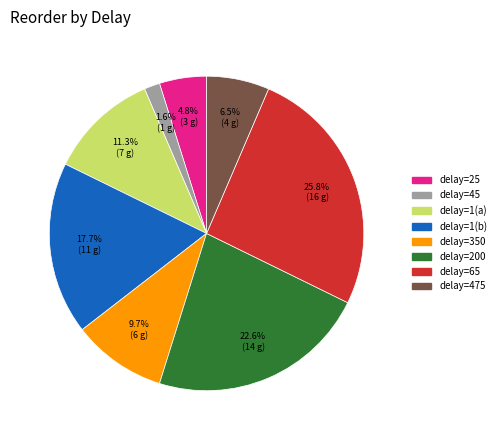

Is there a majority slice in this chart?

No